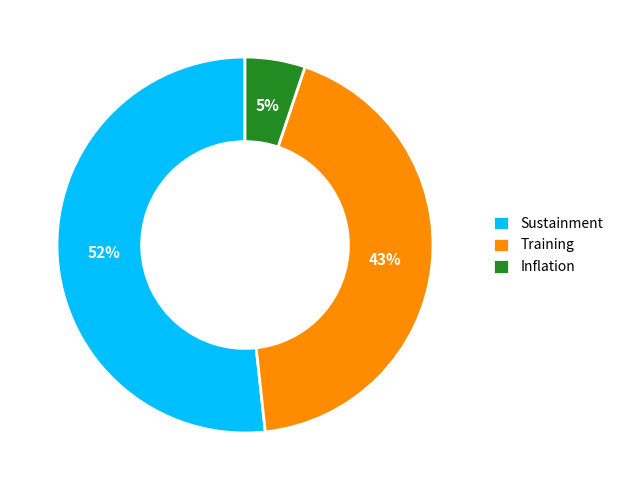

Rank the categories by value from lowest to highest.

Inflation, Training, Sustainment